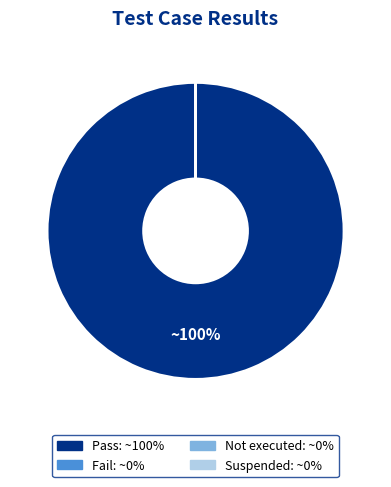

To the nearest percent, what is the difference between the Fail and Pass slice percentages?

100%